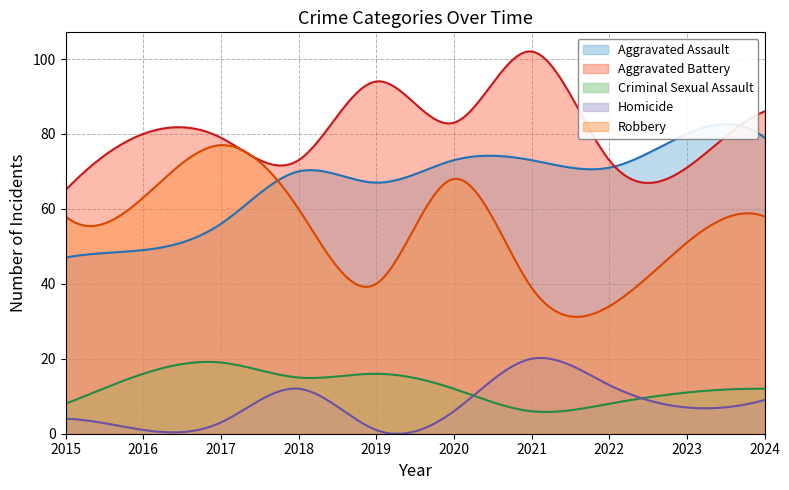

Where does the Aggravated Assault series first go above 71?

2020